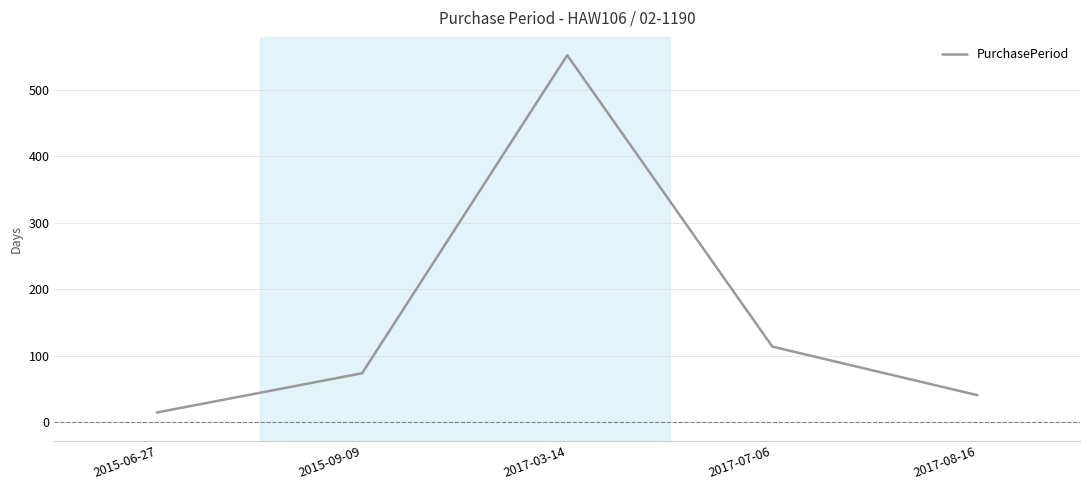

What is the maximum value shown in the chart?

552